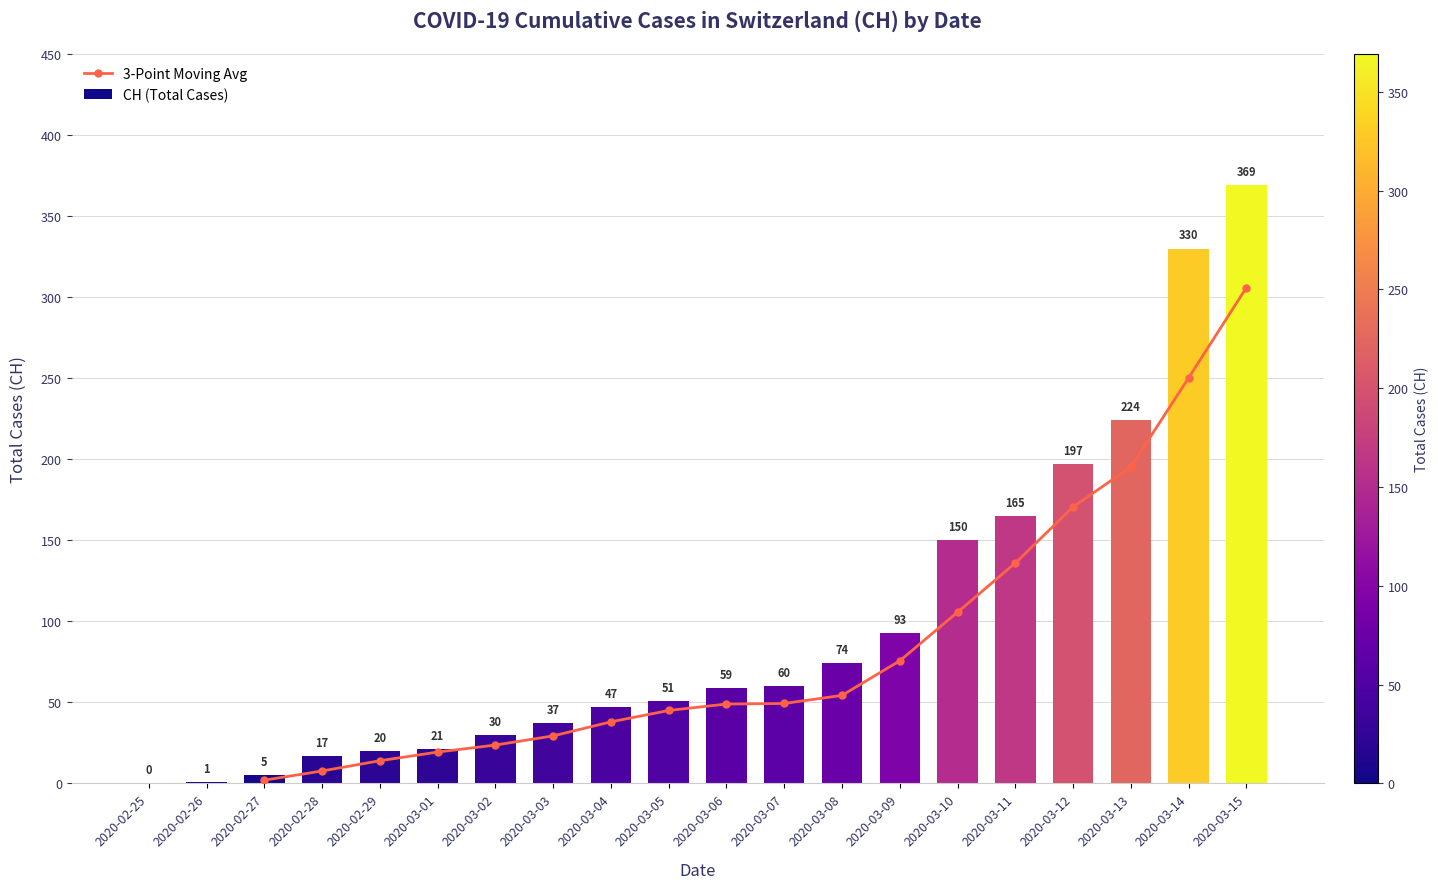

How many values in CH (Total Cases) are above zero?

19